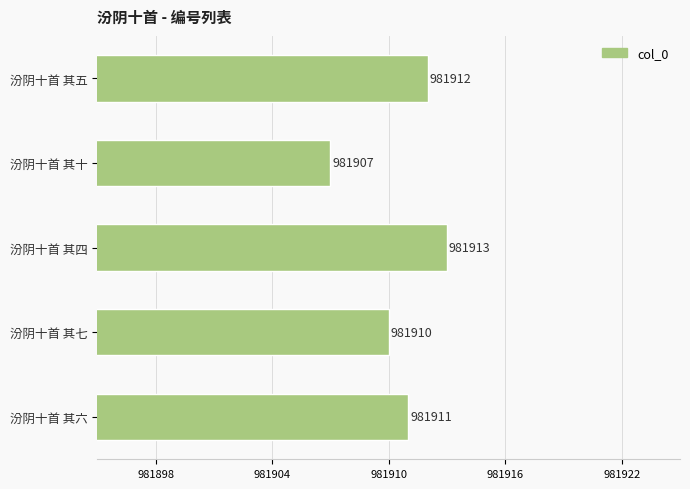

What is the average value?

981911